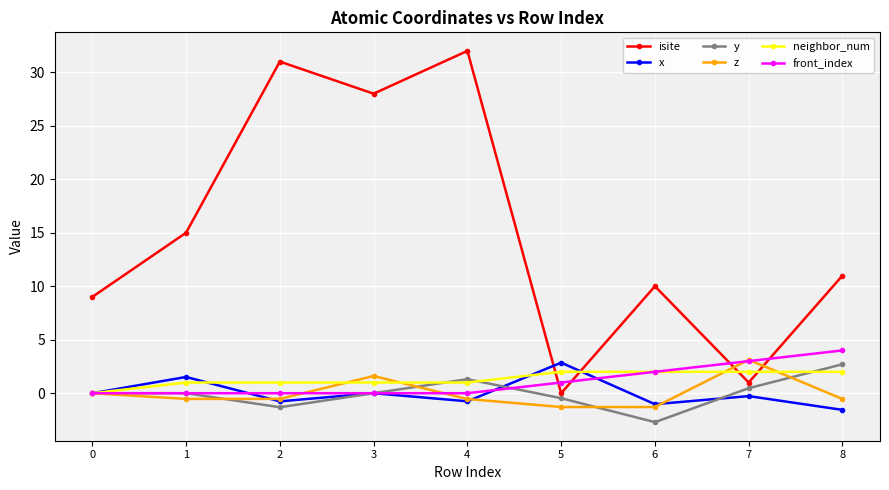

What is the sum of the neighbor_num values at 6 and 3?

3.0